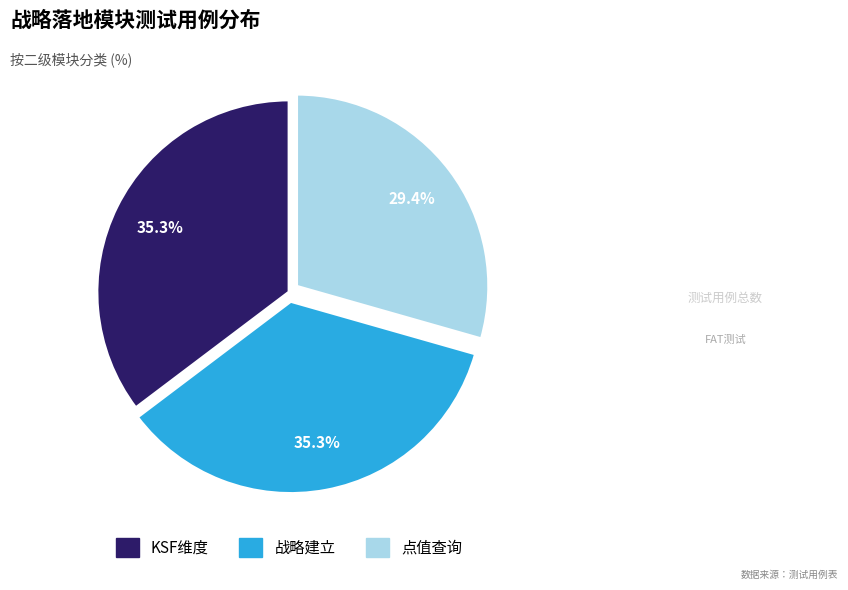

To the nearest percent, what is the difference between the largest and smallest slice percentages?

6%